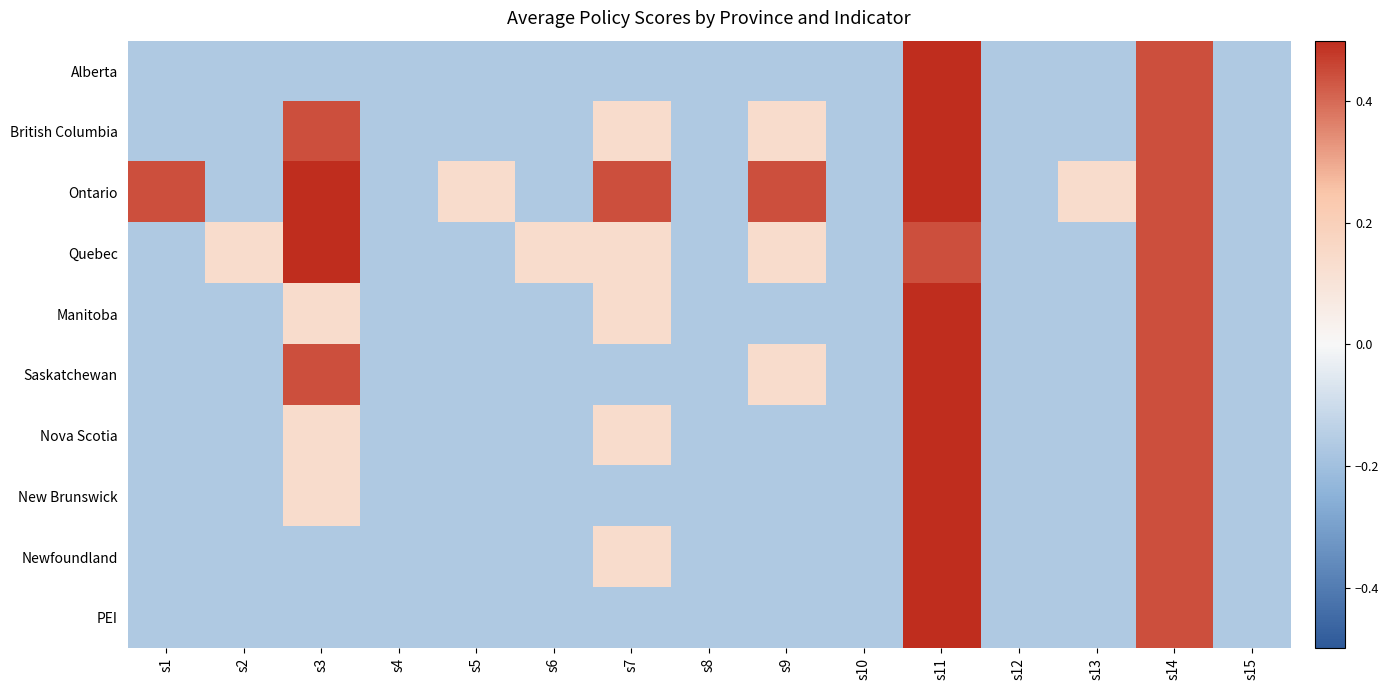

Which series has the largest range (max minus min)?

Ontario